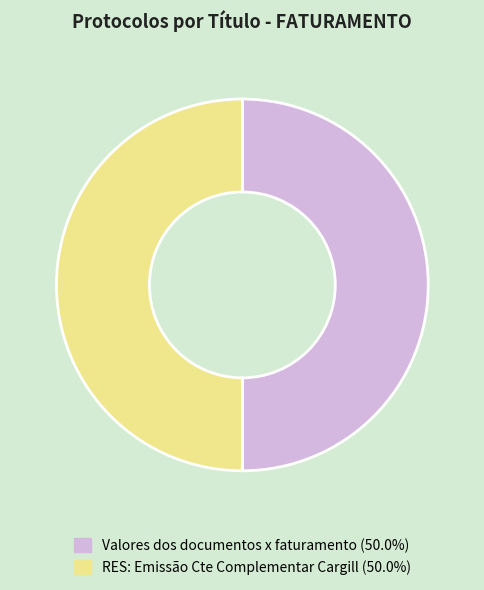

What is the ratio of the value at Valores dos documentos x faturamento to the value at RES: Emissão Cte Complementar Cargill?

1.0